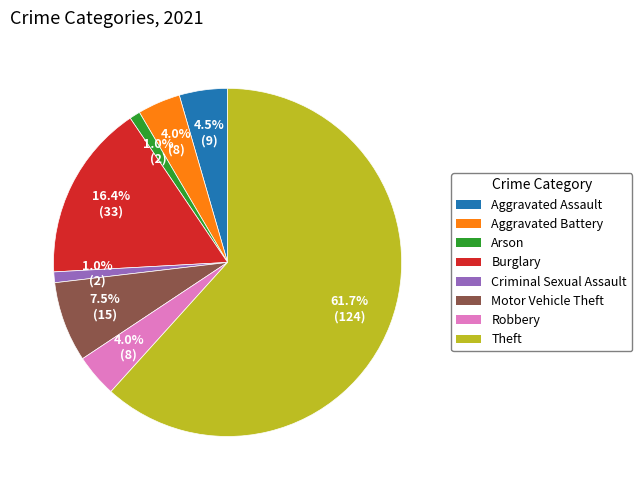

Do Theft and Aggravated Assault together represent more than half of the pie?

Yes